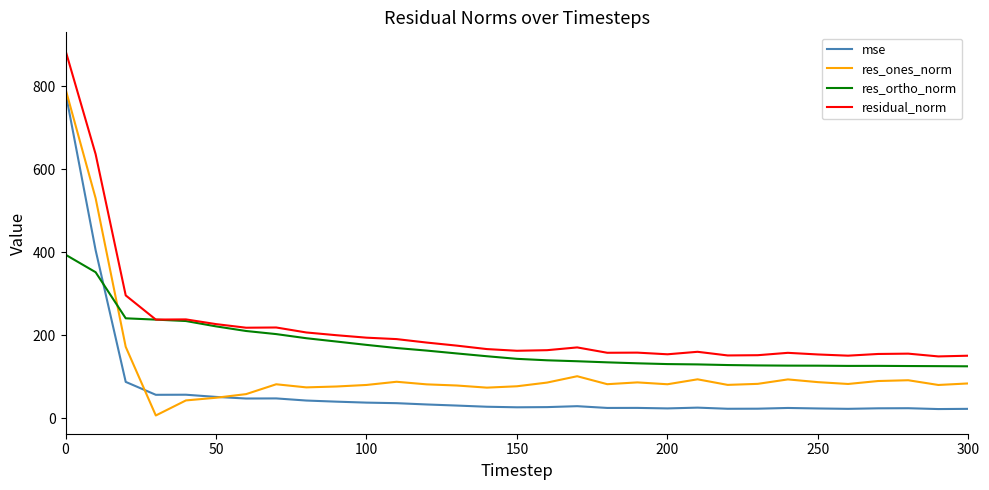

True or false: mse and residual_norm intersect in this chart.

False